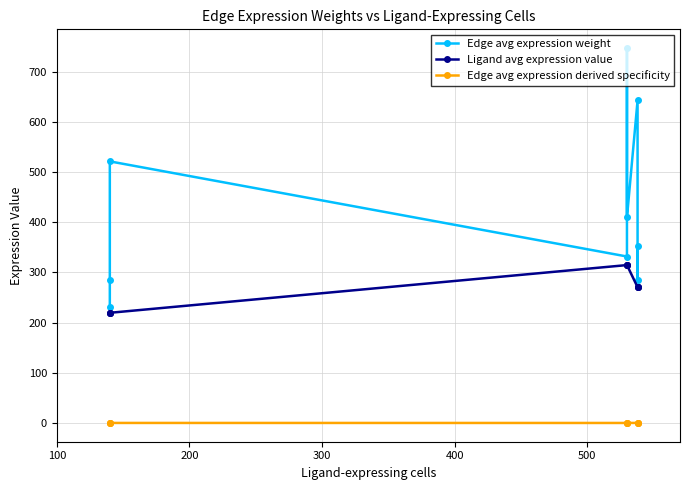

What is the average value of the Edge avg expression derived specificity series?

0.1